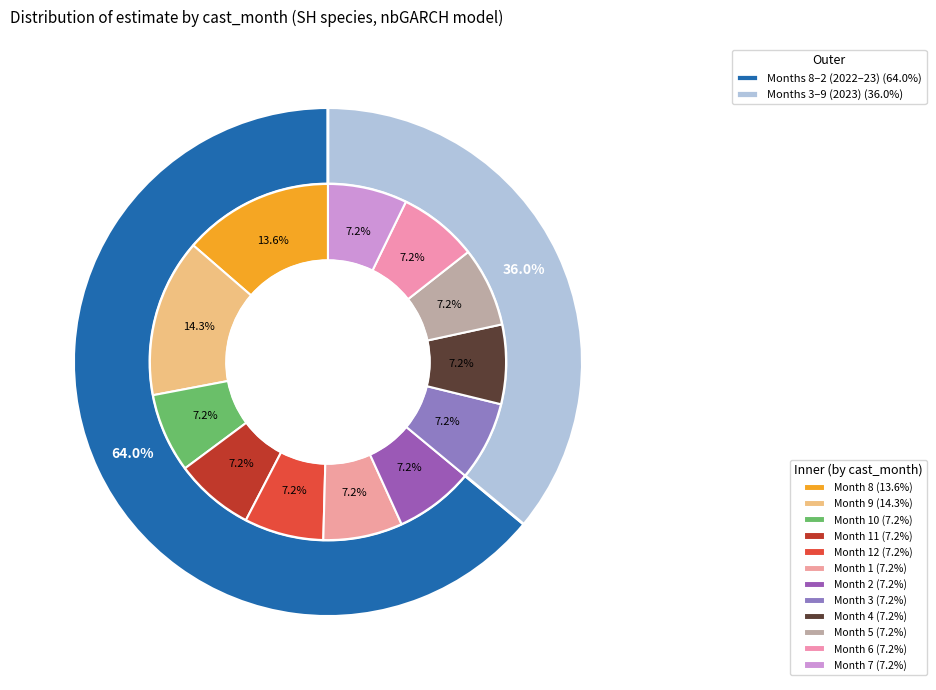

To the nearest percent, what is the difference between the 8 and 8 slice percentages?

1%